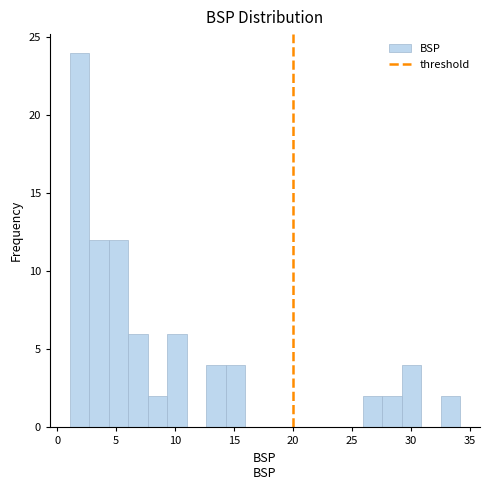

Read against the x-axis, roughly where is the centre of the tallest bar?

2.0